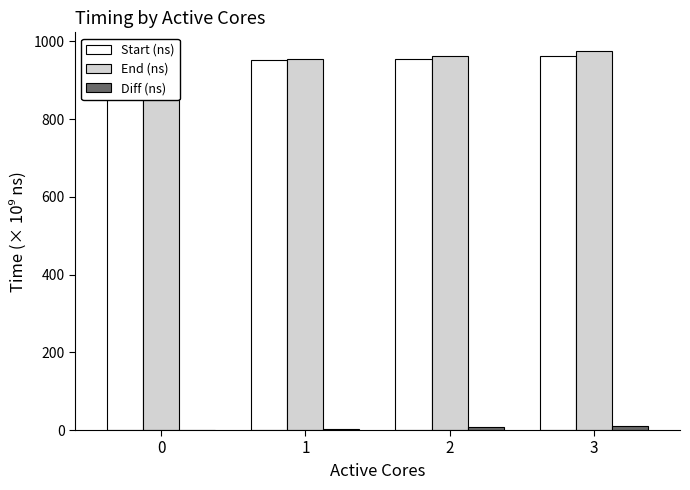

Reading left to right, transcribe all the data shown in this chart.

Start (ns): 0=951.7	1=952.0	2=955.9	3=963.5
End (ns): 0=951.8	1=955.7	2=963.3	3=974.7
Diff (ns): 0=0.1	1=3.7	2=7.5	3=11.1